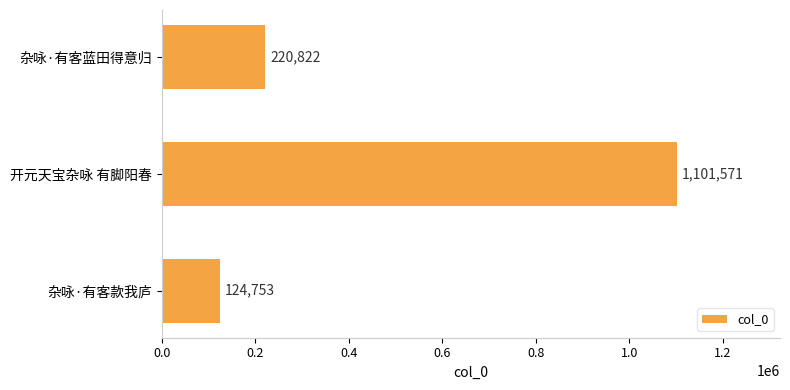

What is the ratio of the value at 杂咏·有客款我庐 to the value at 杂咏·有客蓝田得意归?

0.6